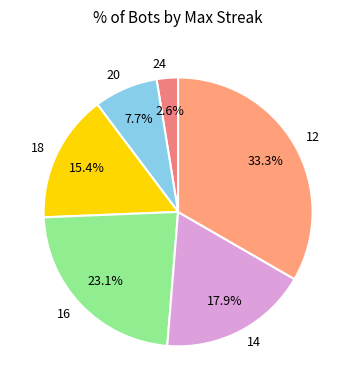

Which slice is the smallest?

24